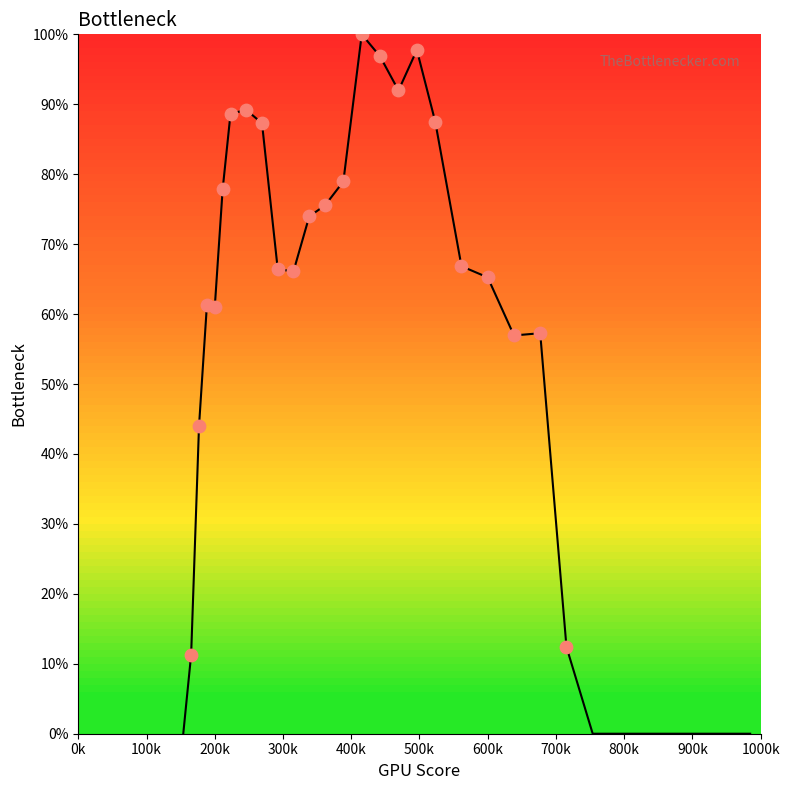

What is the greatest value displayed?

100.0